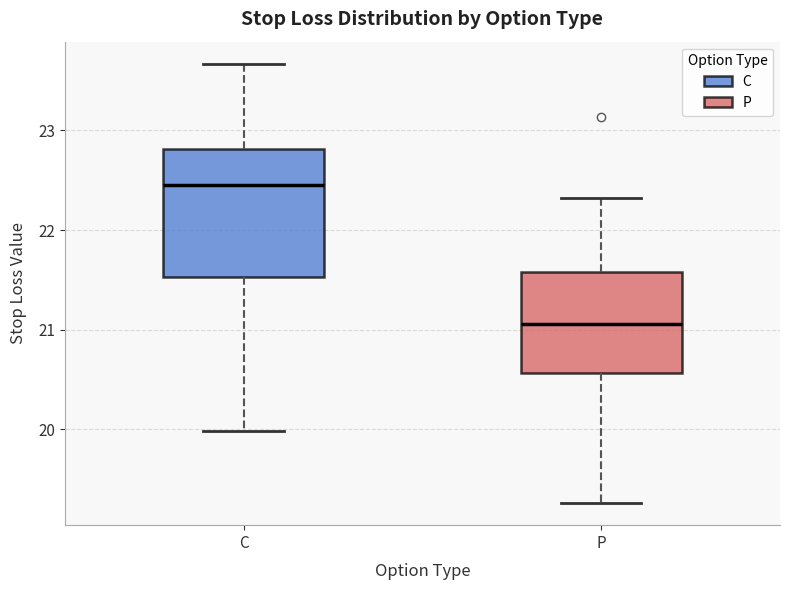

Reading left to right, transcribe this box plot: for each box, give where its median line is, the range the box spans, and where its two whiskers end, as read against the y-axis. The values are not printed on the chart, so give them approximately, as read against the axis.

C: median 22.5, box 21.5 to 22.8, whiskers 20.0 to 23.7
P: median 21.1, box 20.6 to 21.6, whiskers 19.3 to 22.3